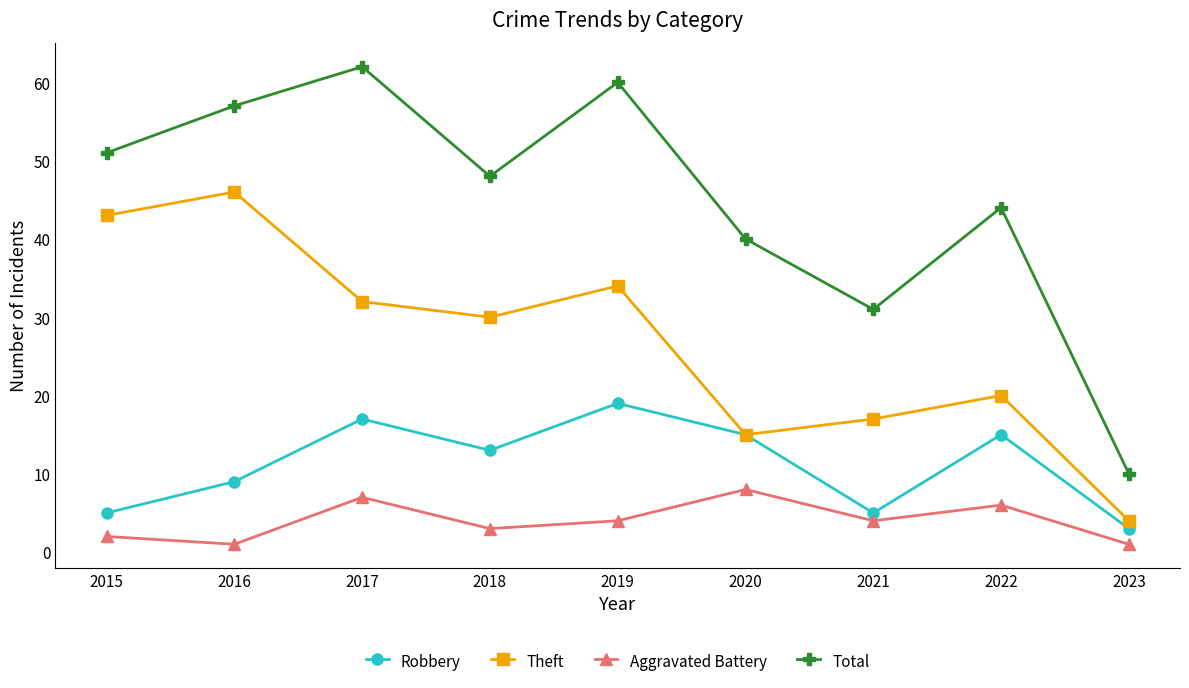

Reading left to right, extract all data points from this chart.

Robbery: 2015=5	2016=9	2017=17	2018=13	2019=19	2020=15	2021=5	2022=15	2023=3
Theft: 2015=43	2016=46	2017=32	2018=30	2019=34	2020=15	2021=17	2022=20	2023=4
Aggravated Battery: 2015=2	2016=1	2017=7	2018=3	2019=4	2020=8	2021=4	2022=6	2023=1
Total: 2015=51	2016=57	2017=62	2018=48	2019=60	2020=40	2021=31	2022=44	2023=10